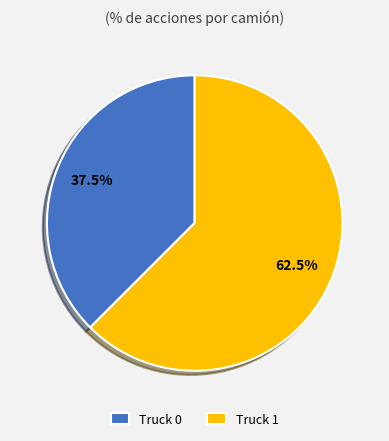

Rank the categories by value from highest to lowest.

Truck 1, Truck 0